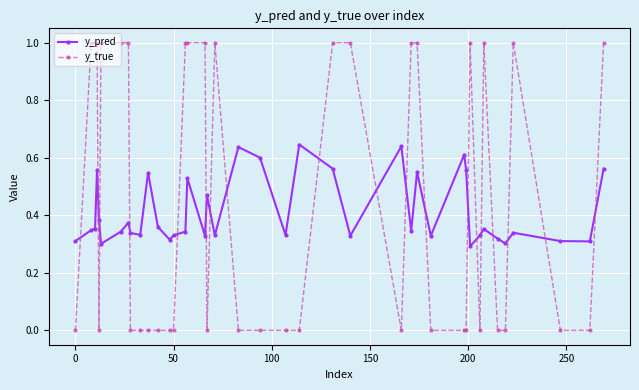

What is the sum of all y_pred values?

16.5